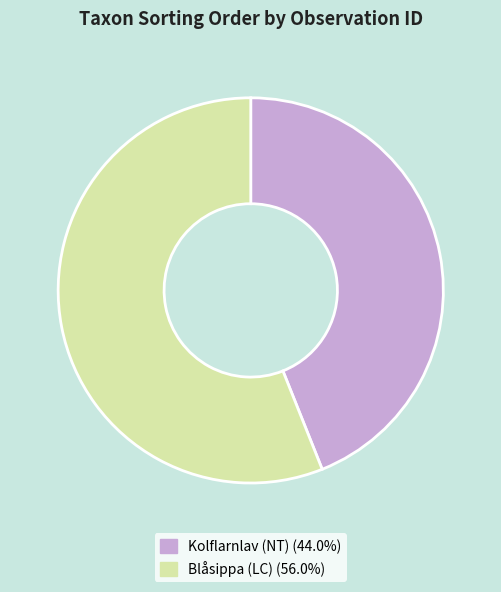

Is there a majority slice in this chart?

Yes